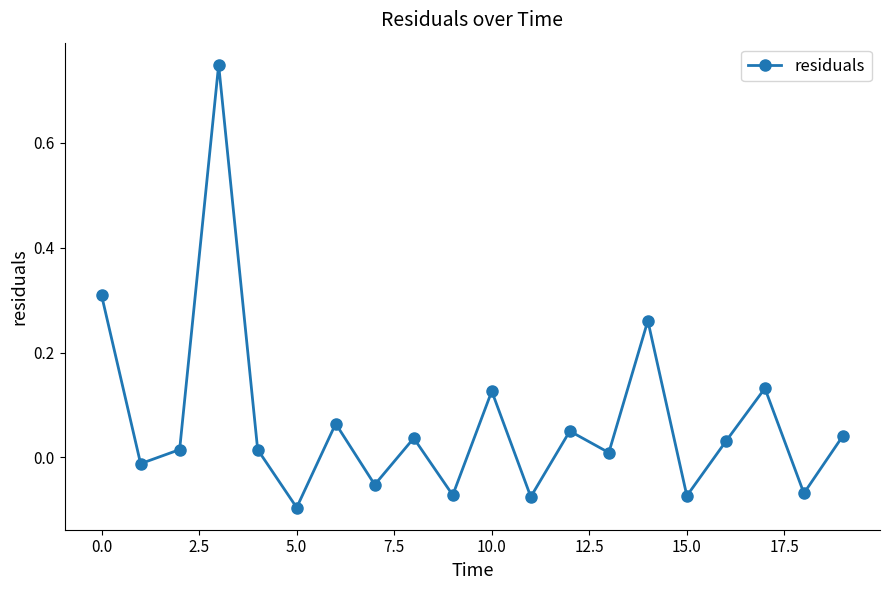

What is the difference between the second highest and second lowest values?

0.4